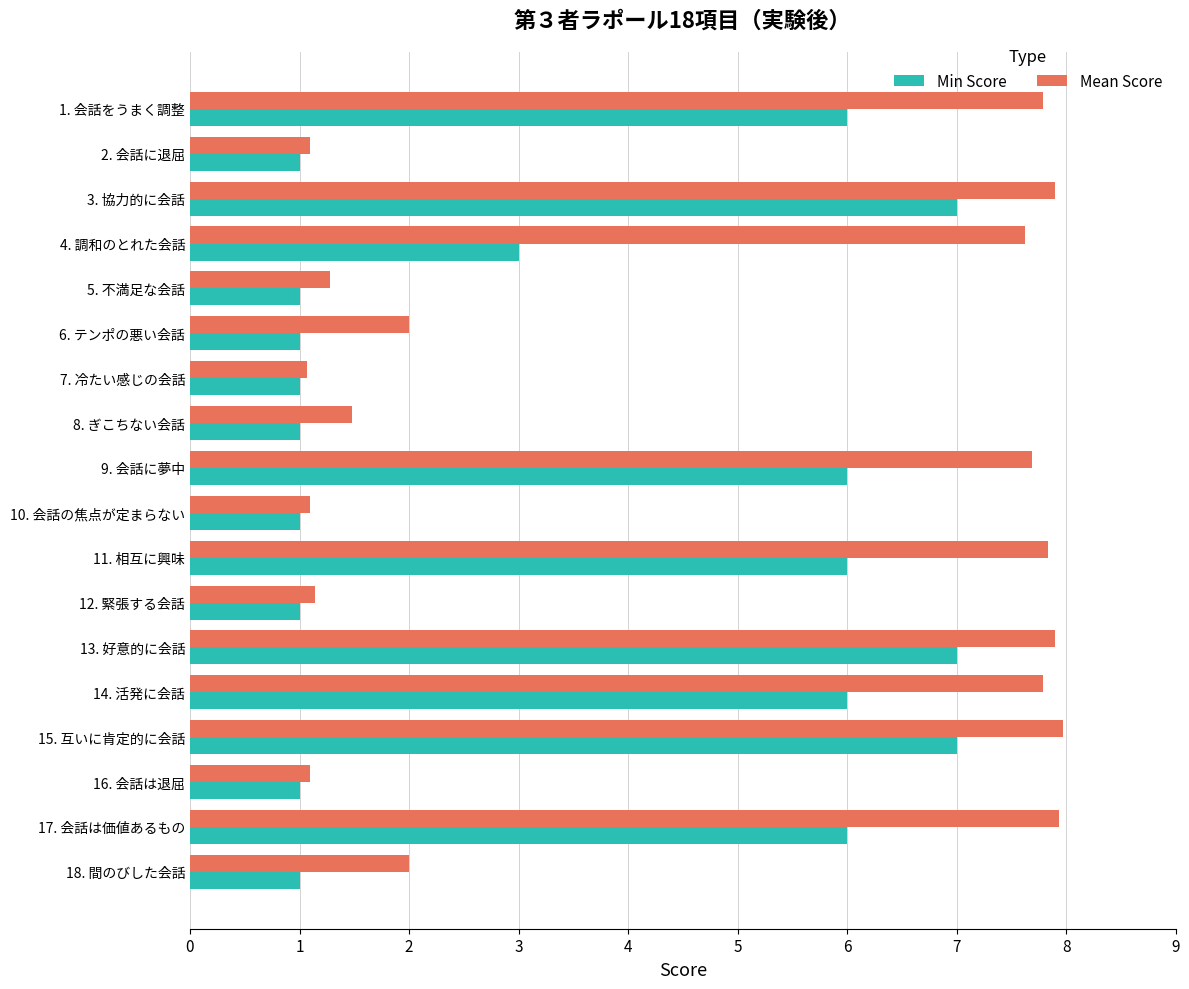

True or false: Mean Score has a value of 8.0 at 15. 互いに肯定的に会話.

True